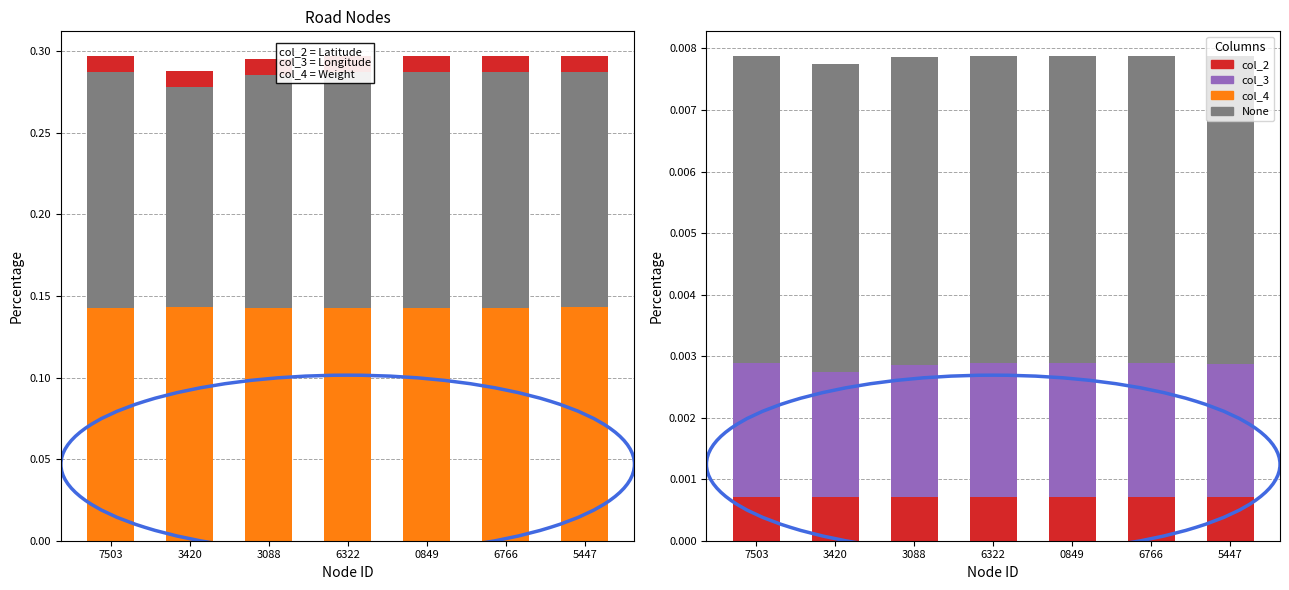

Between 7503 and 6322, which series saw the biggest shift?

col_3